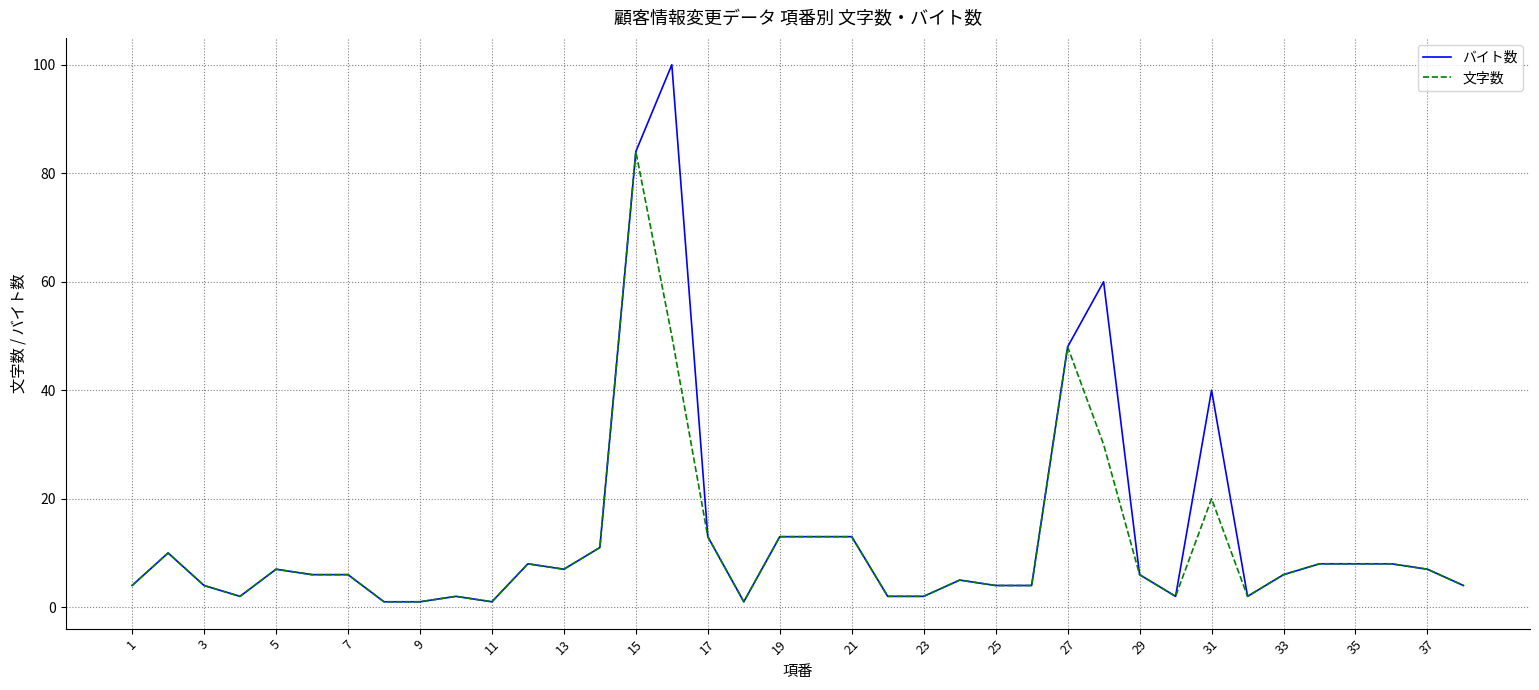

Rank the series by their maximum value, from lowest to highest.

文字数, バイト数